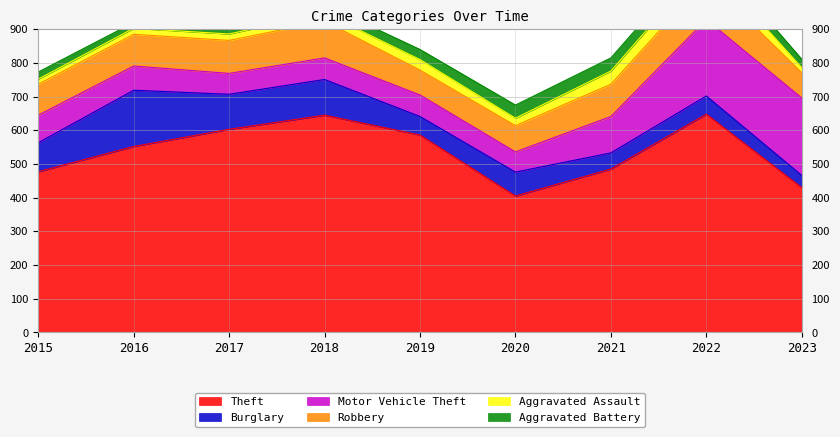

What is the highest value of the Aggravated Assault series?

51